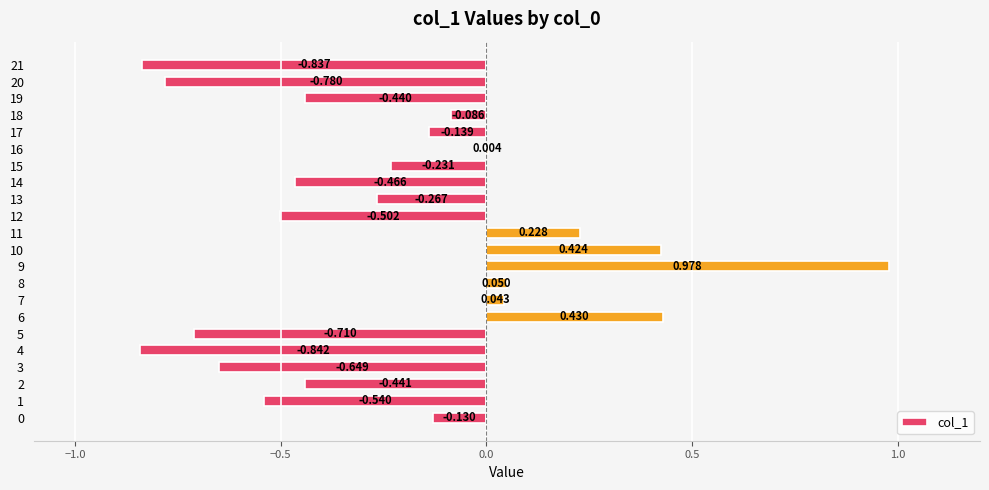

What is the greatest value displayed?

1.0